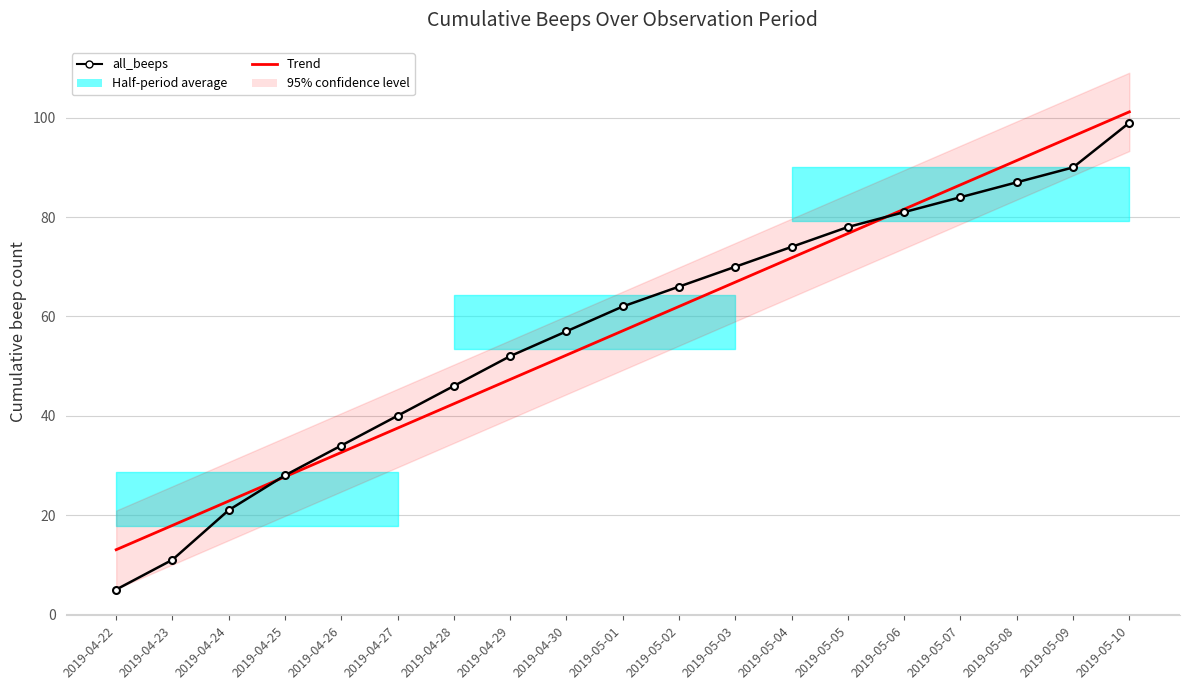

At how many categories does at least one series exceed 79?

5